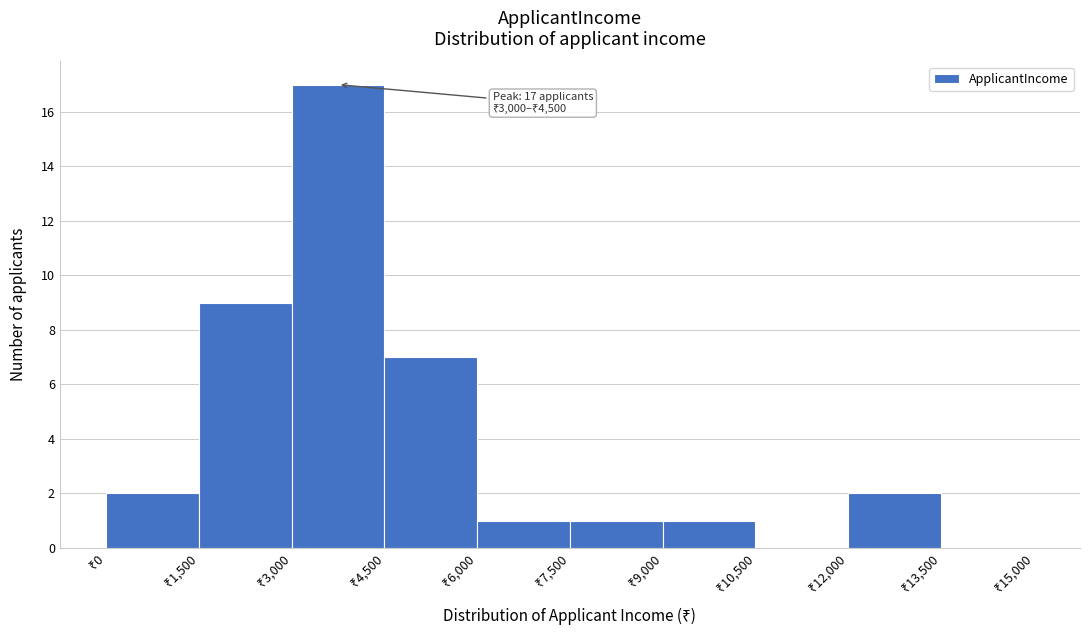

Over which range of the x-axis is the bar tallest?

3000 to 4500